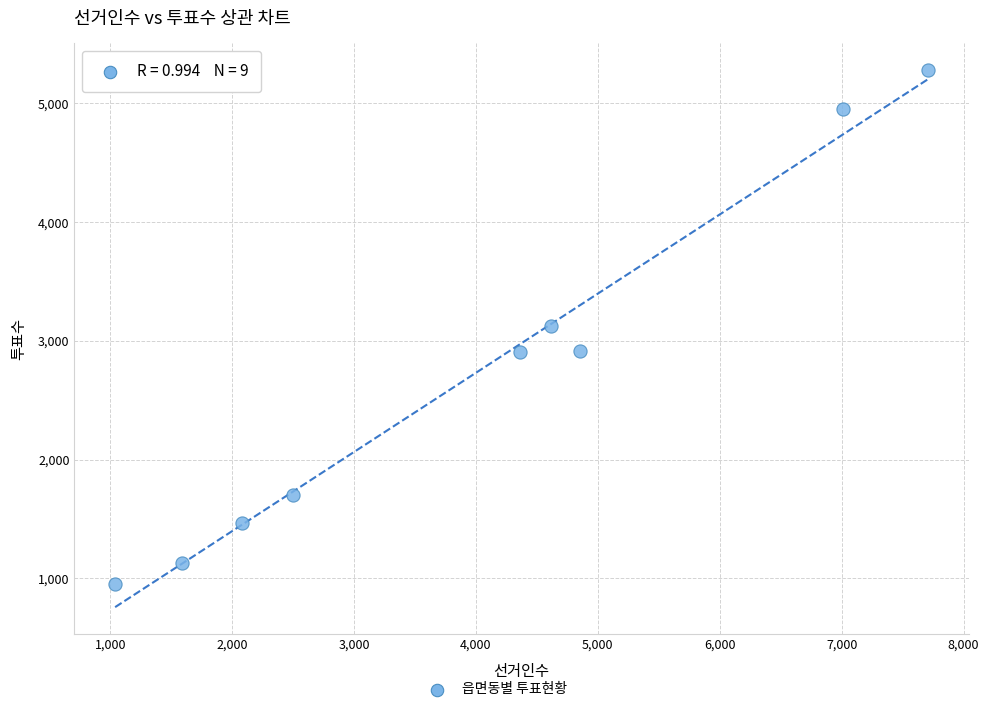

What is the range of Y values (max minus min)?

4328